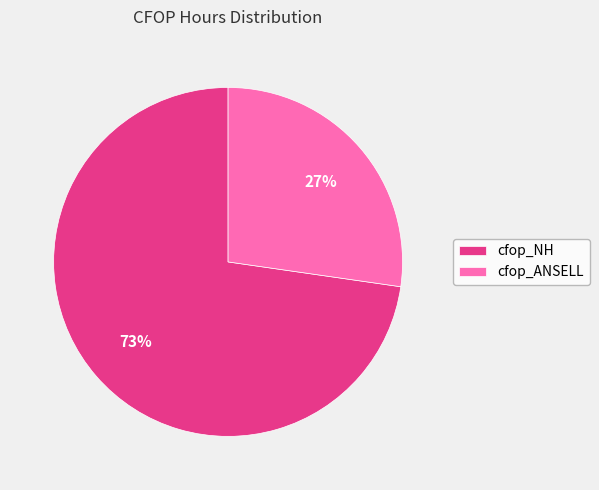

How many slices are in this pie chart?

2